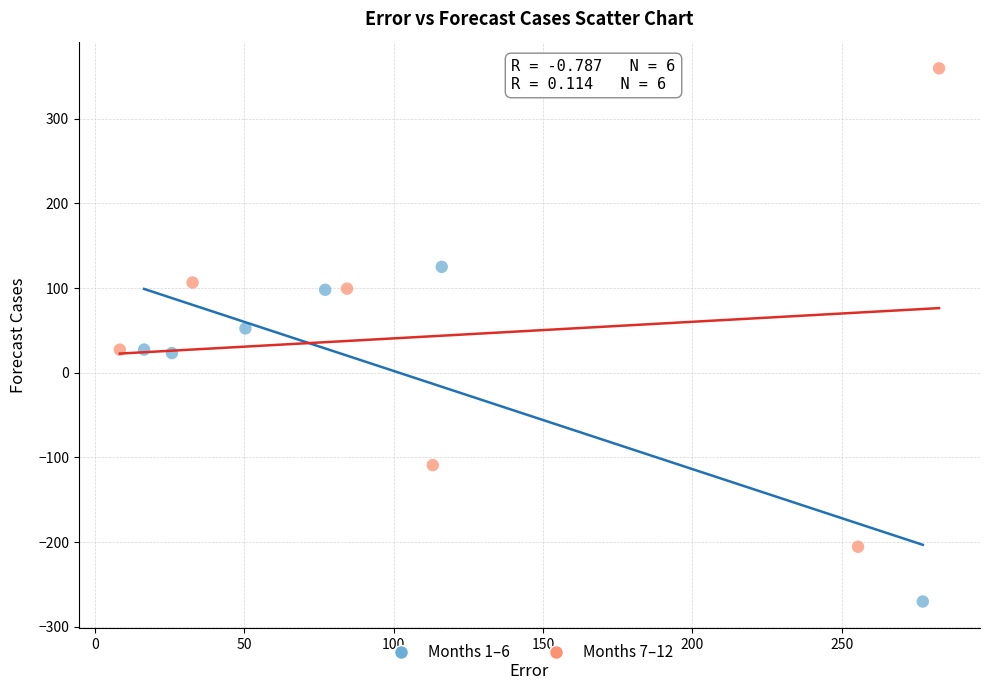

Which series has the widest spread of Y values?

Months 7–12